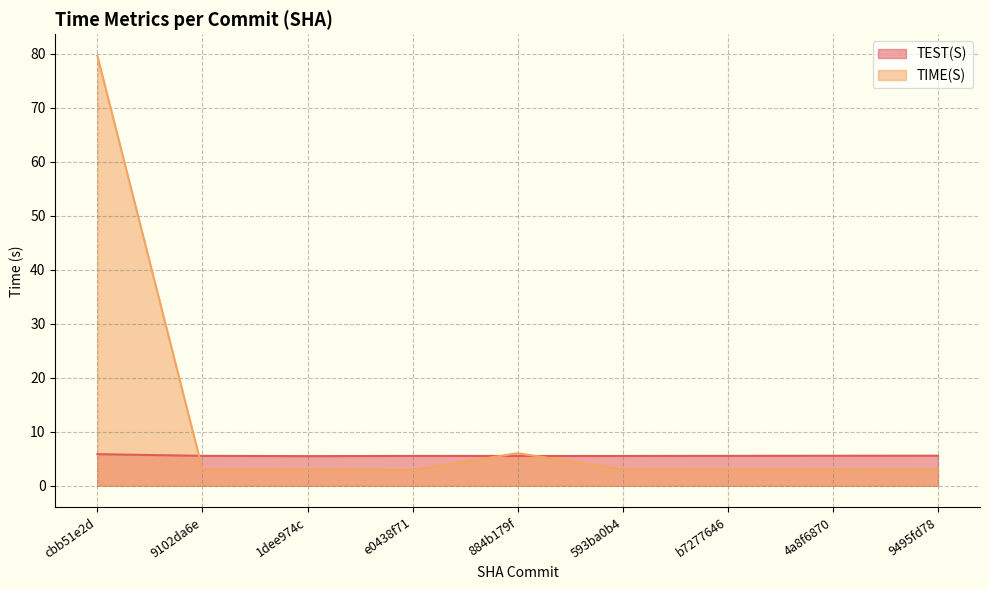

Between 4a8f6870 and 593ba0b4, which is larger?

4a8f6870